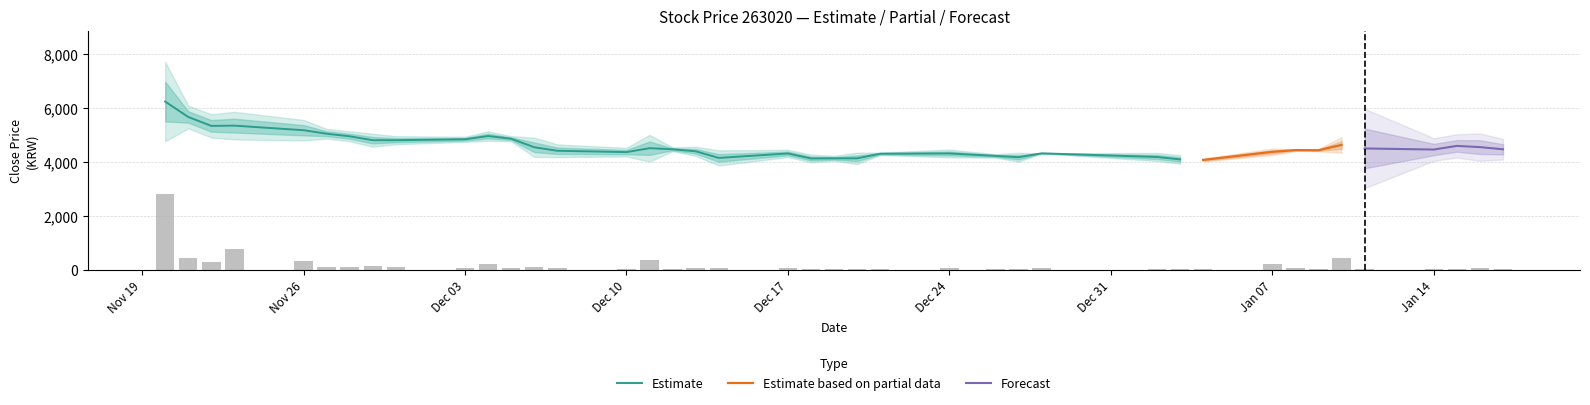

What is the minimum value shown in the chart?

4010